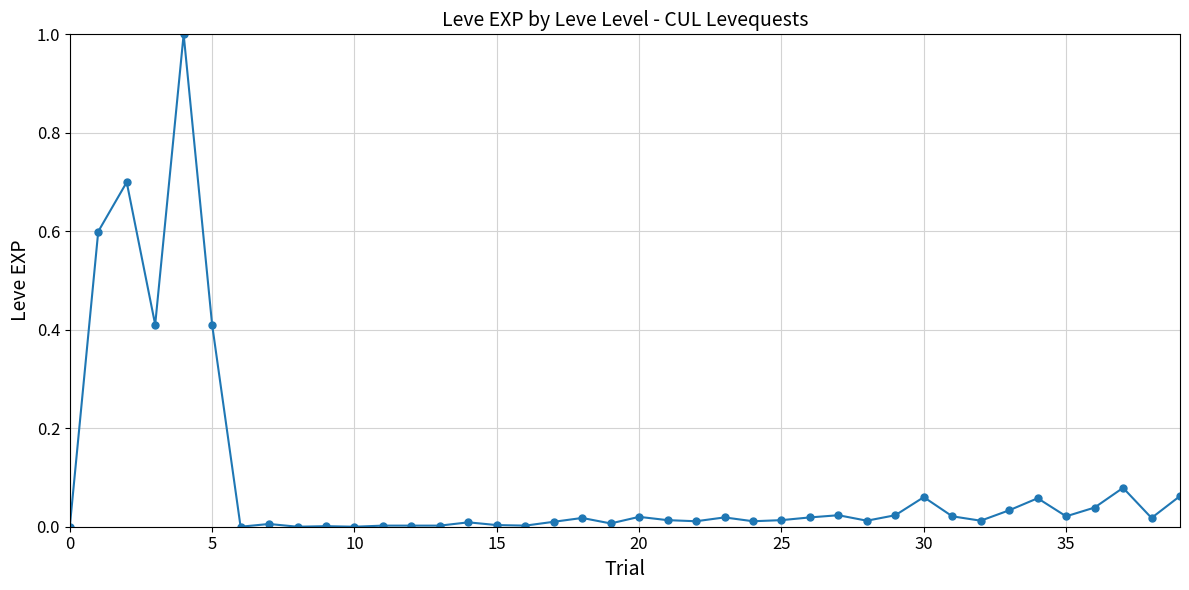

Does the chart have visible grid lines?

Yes